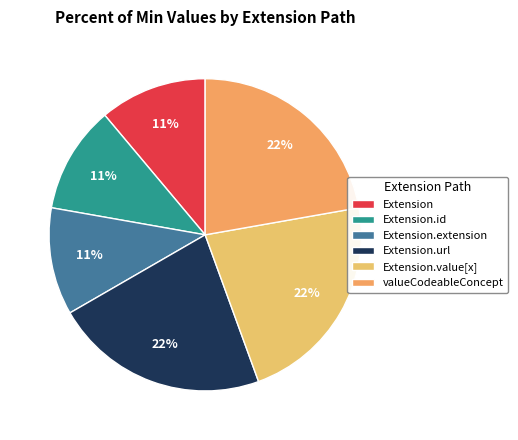

True or false: Extension.extension accounts for 11% of the total.

False